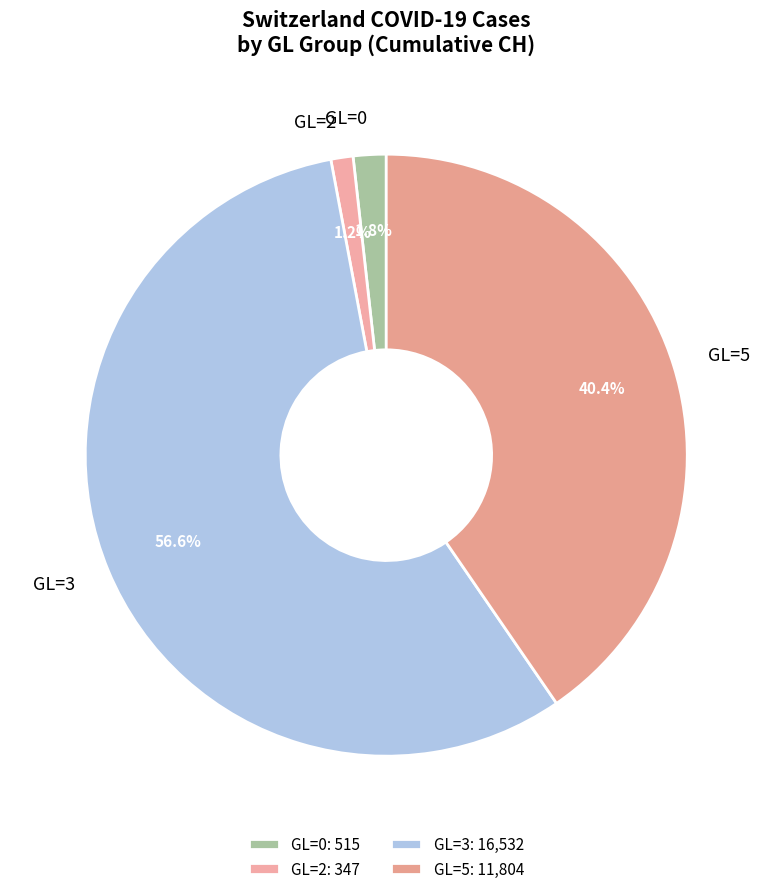

Does GL=2 represent more than half of the total?

No